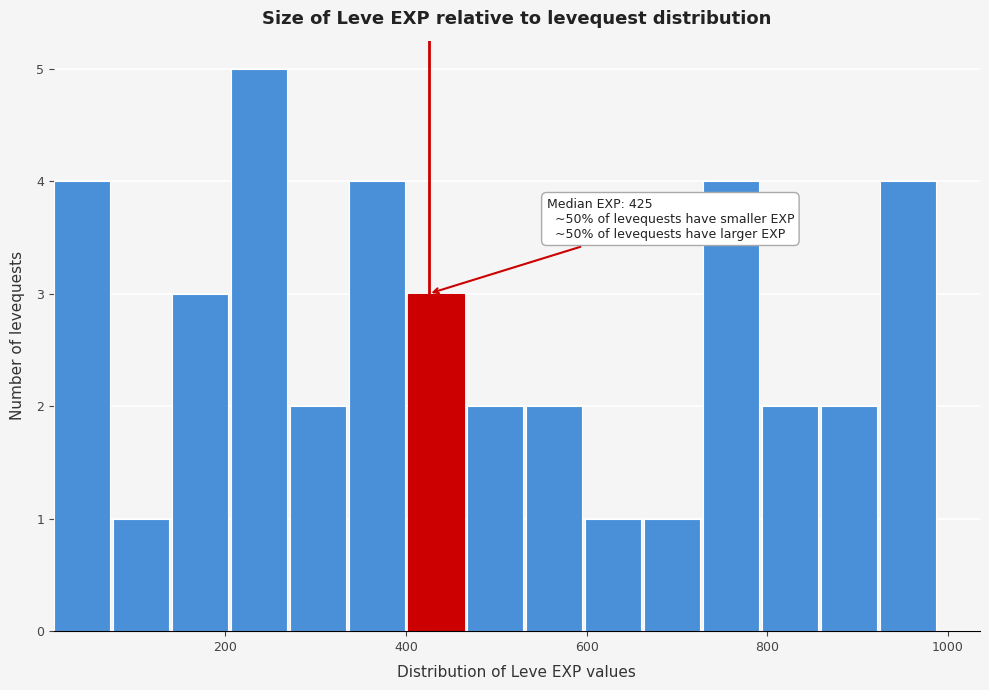

Read against the x-axis, roughly where is the centre of the tallest bar?

240